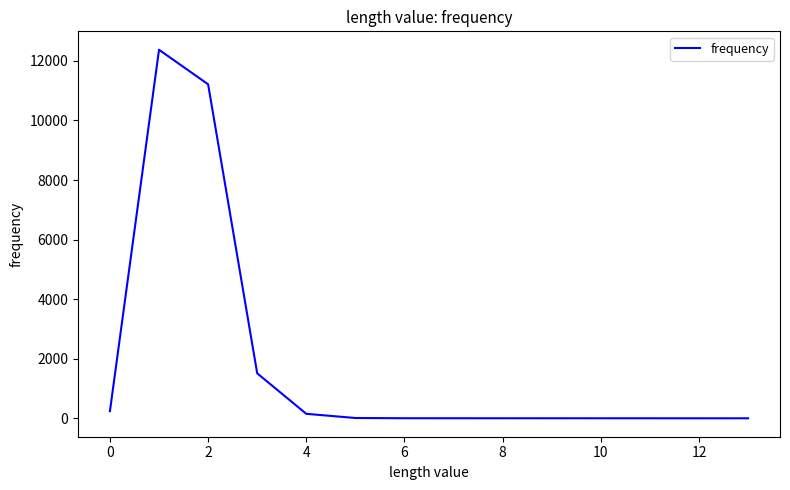

What is the smallest value displayed?

1